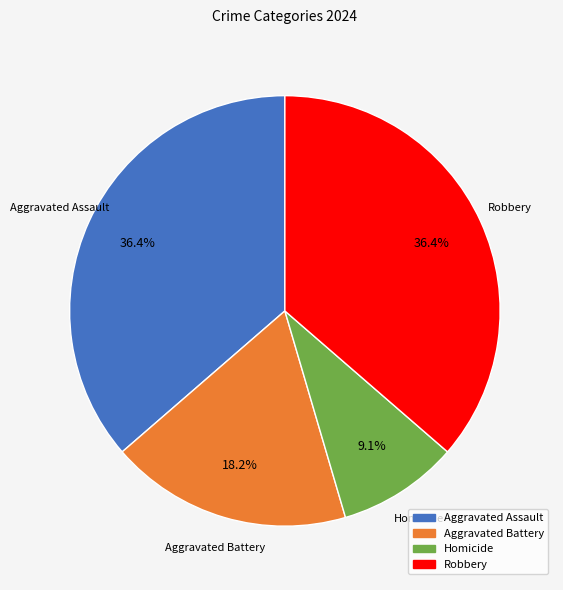

Approximately how many times larger is the value at Robbery compared to Aggravated Assault?

1.0